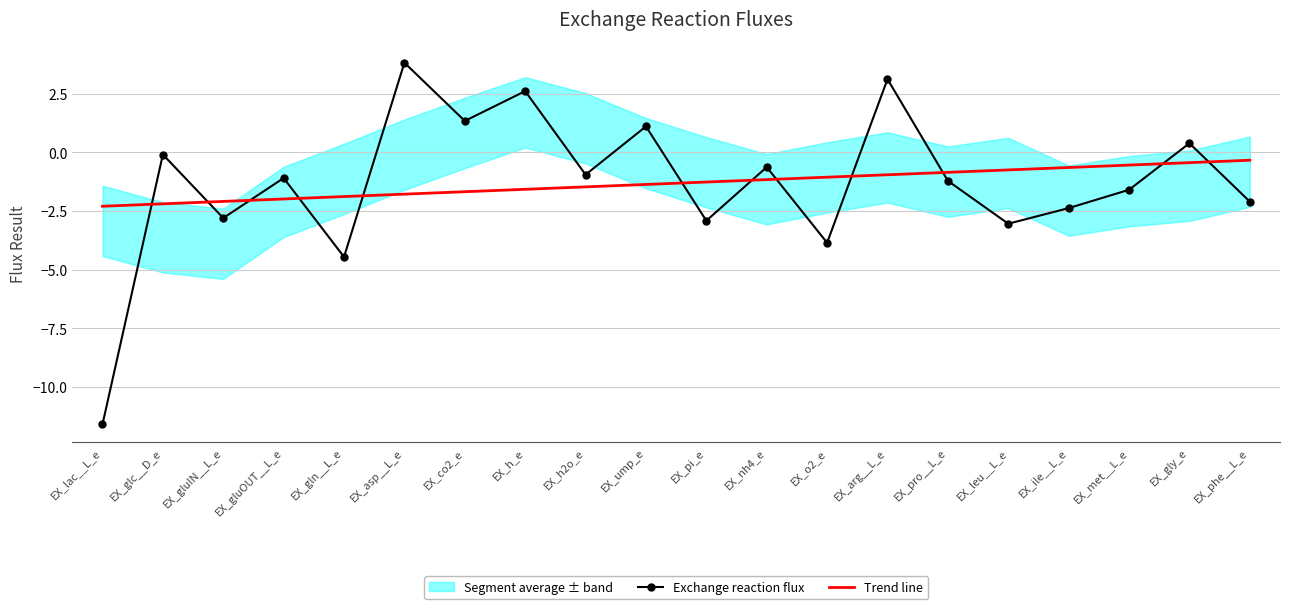

Count the number of categories in the chart.

20